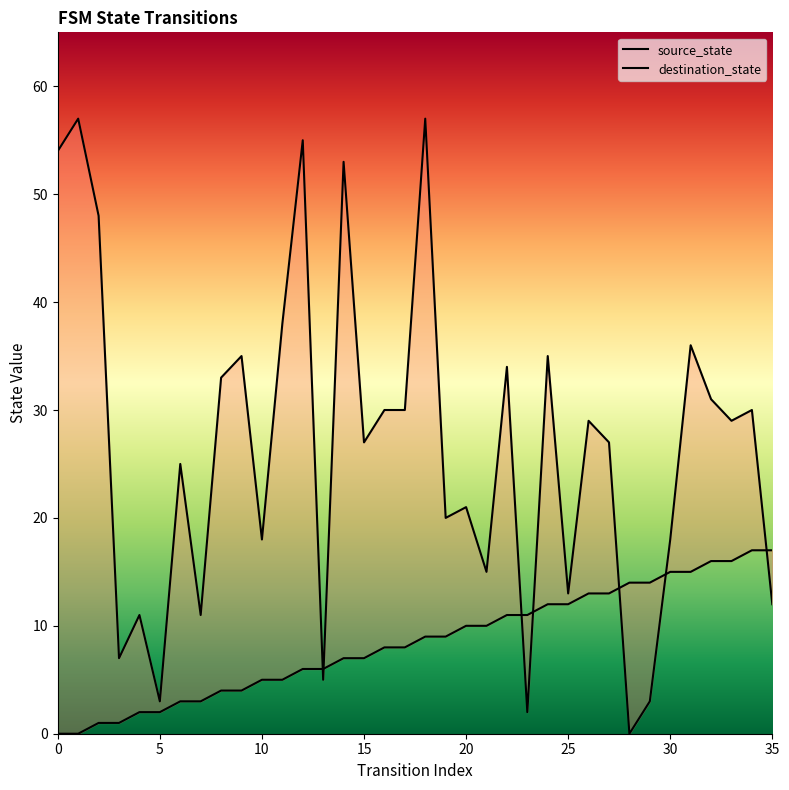

After their last crossing, which series has the higher values: destination_state or source_state?

source_state